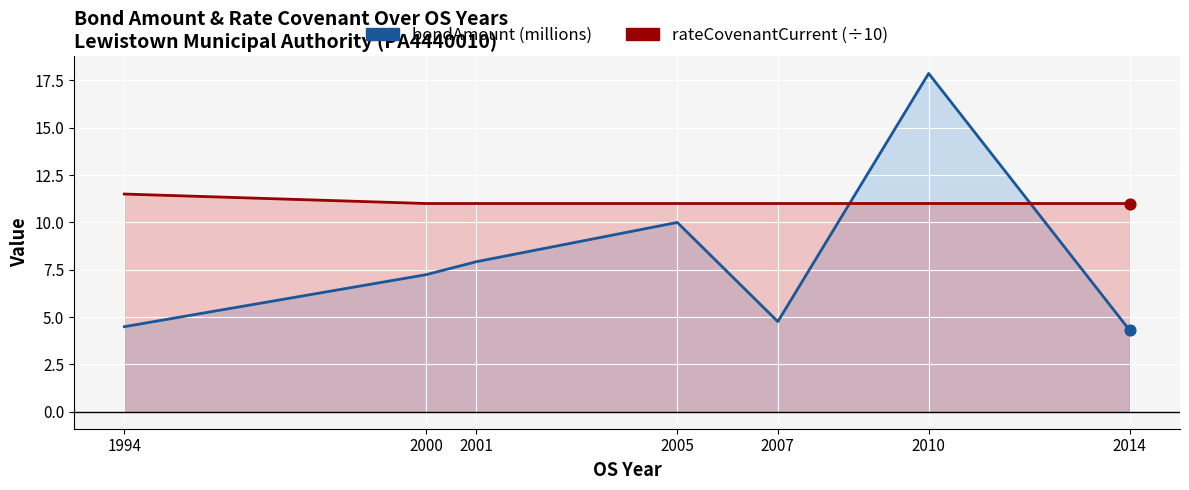

At how many categories does at least one series exceed 7?

7